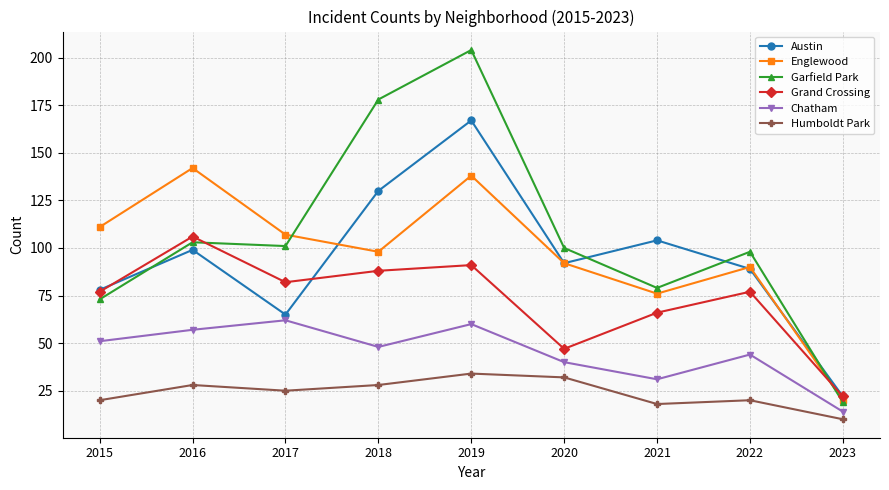

How many intersections are there between Englewood and Grand Crossing?

1